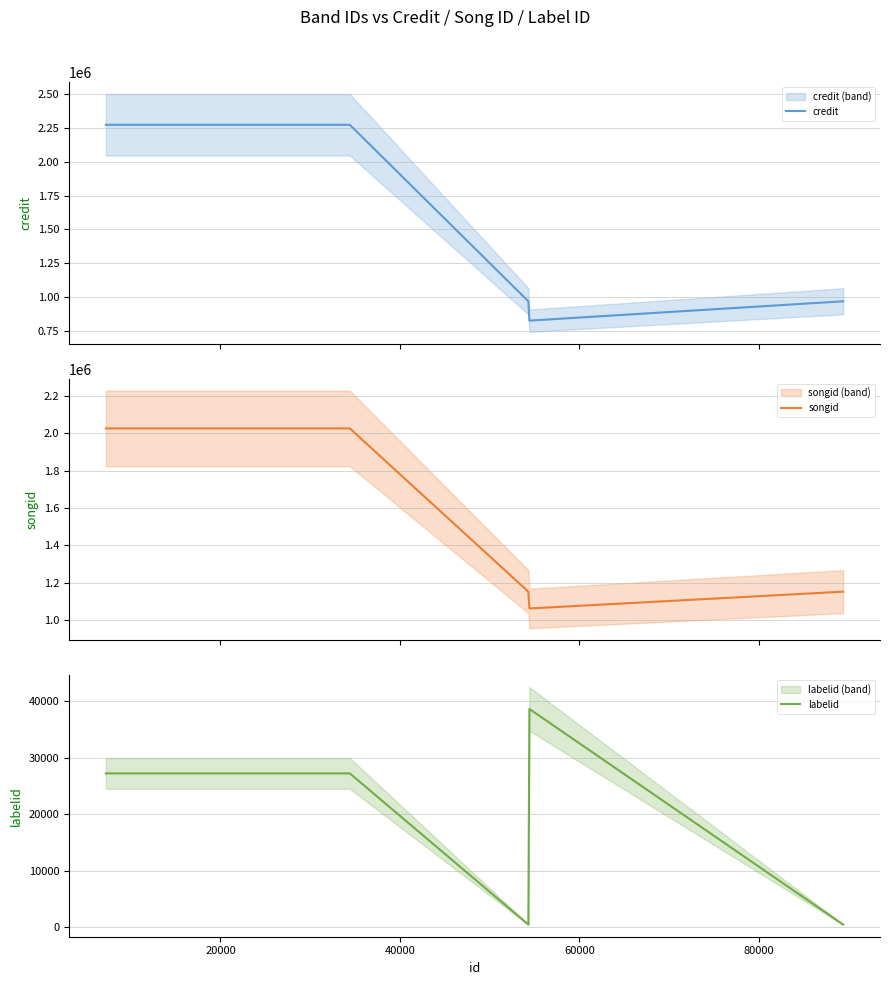

What is the maximum value for labelid?

38664